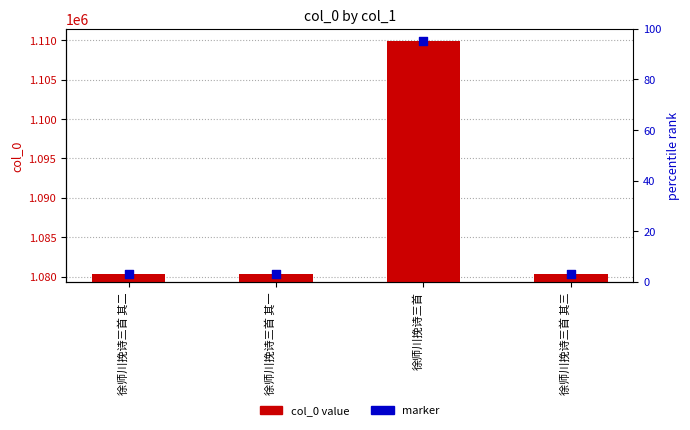

Which series has the widest spread of Y values?

col_0 value